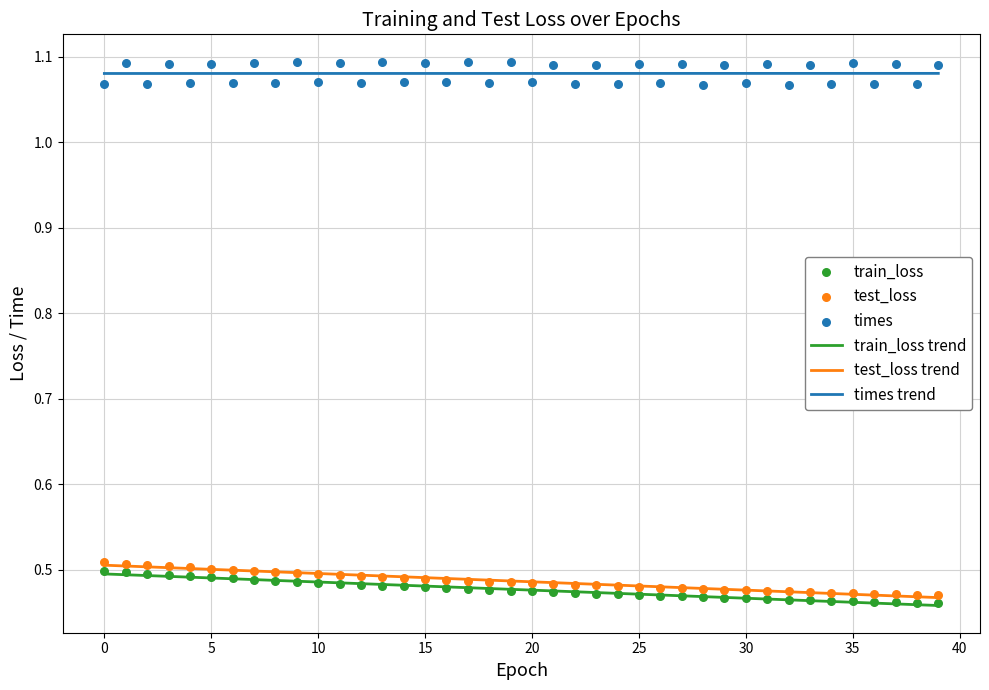

Which series reaches the minimum Y coordinate?

train_loss